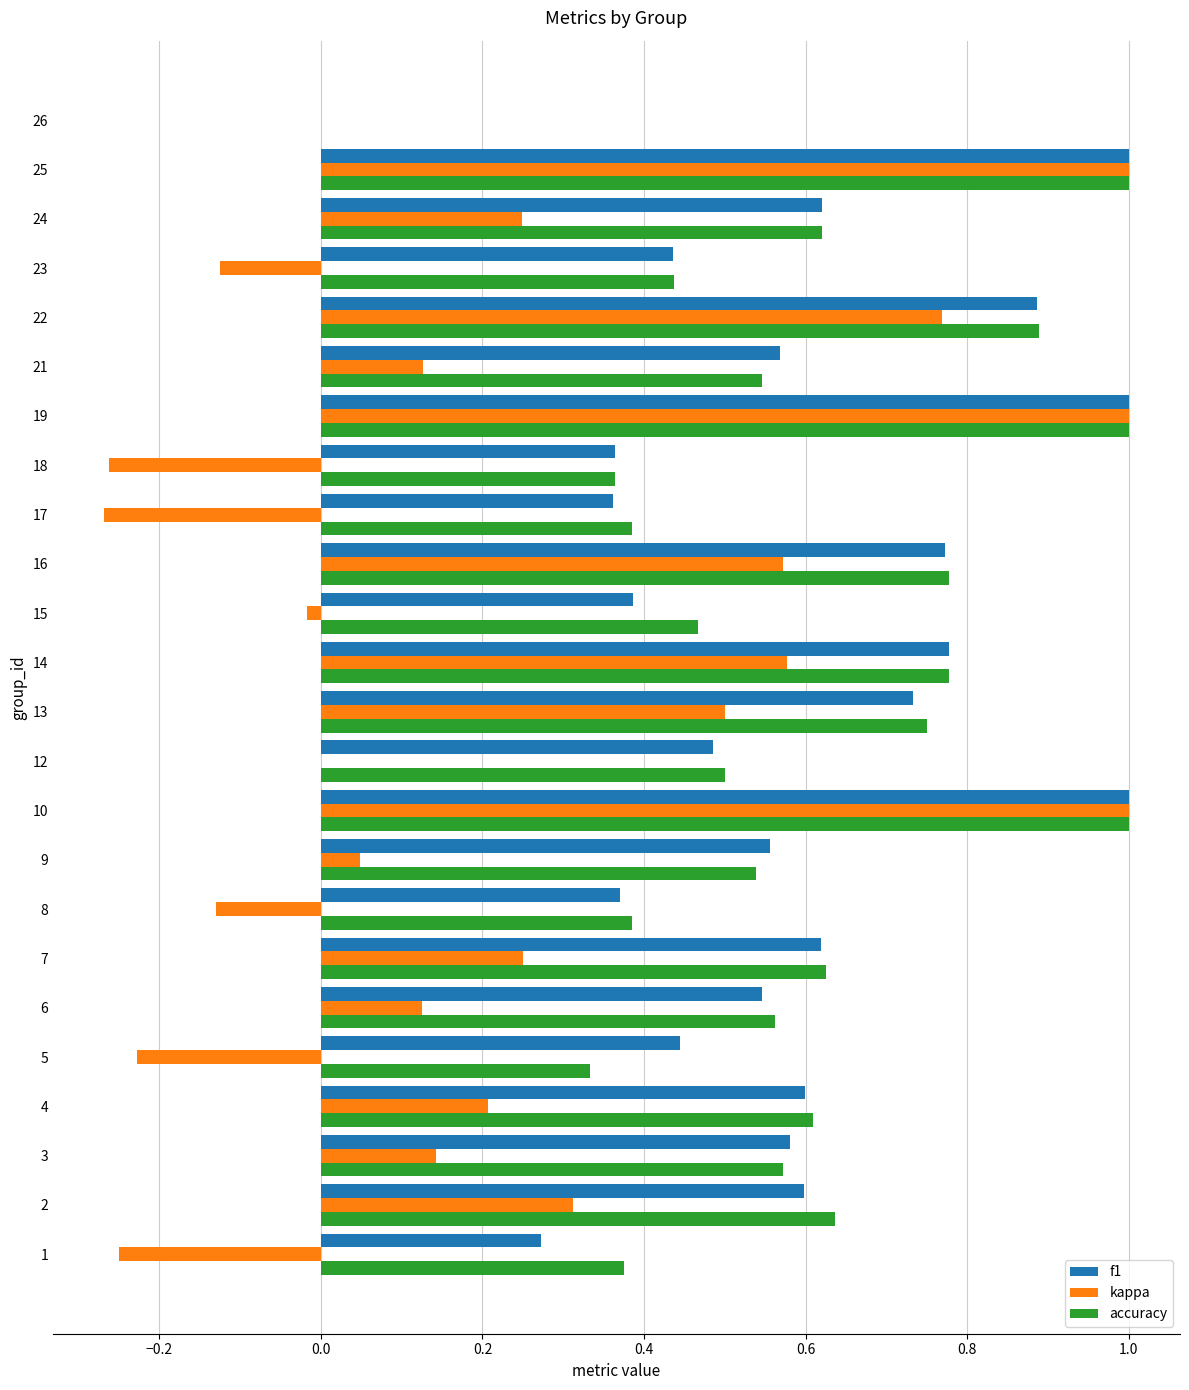

What is the maximum value shown in the chart?

1.0